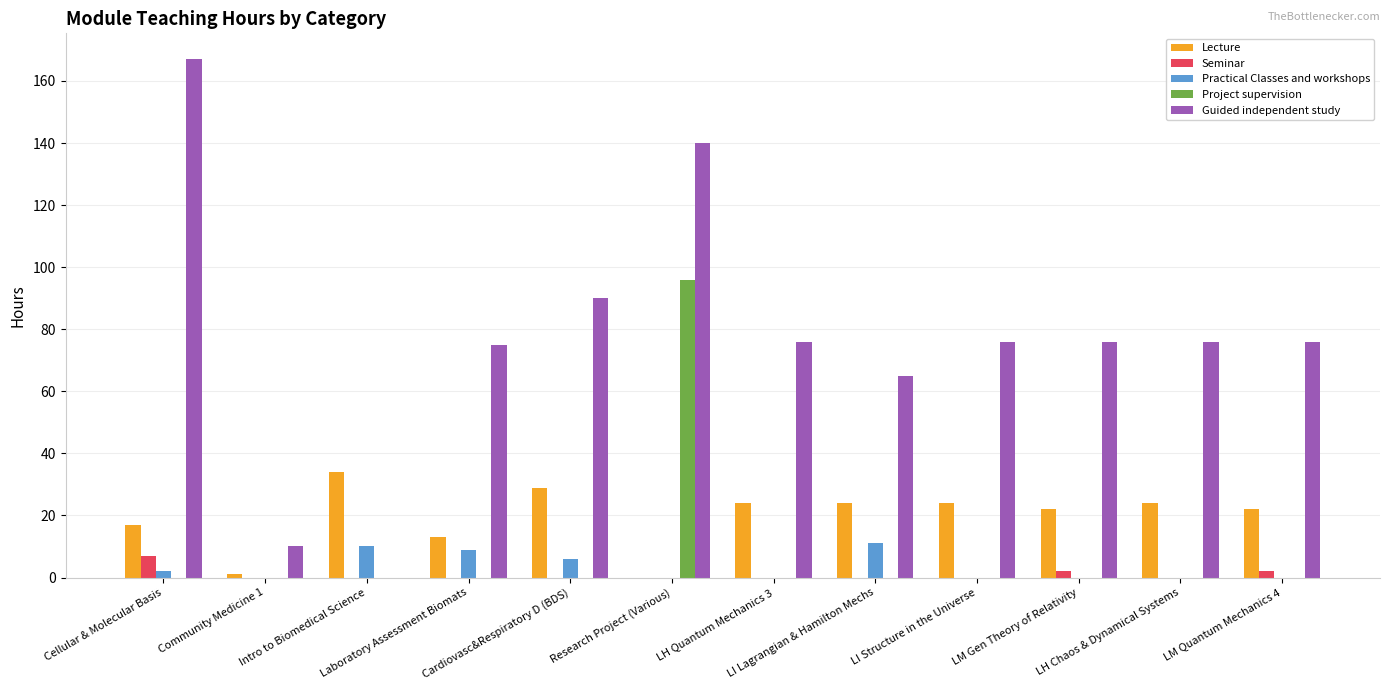

Which series has the largest total across all categories?

Guided independent study